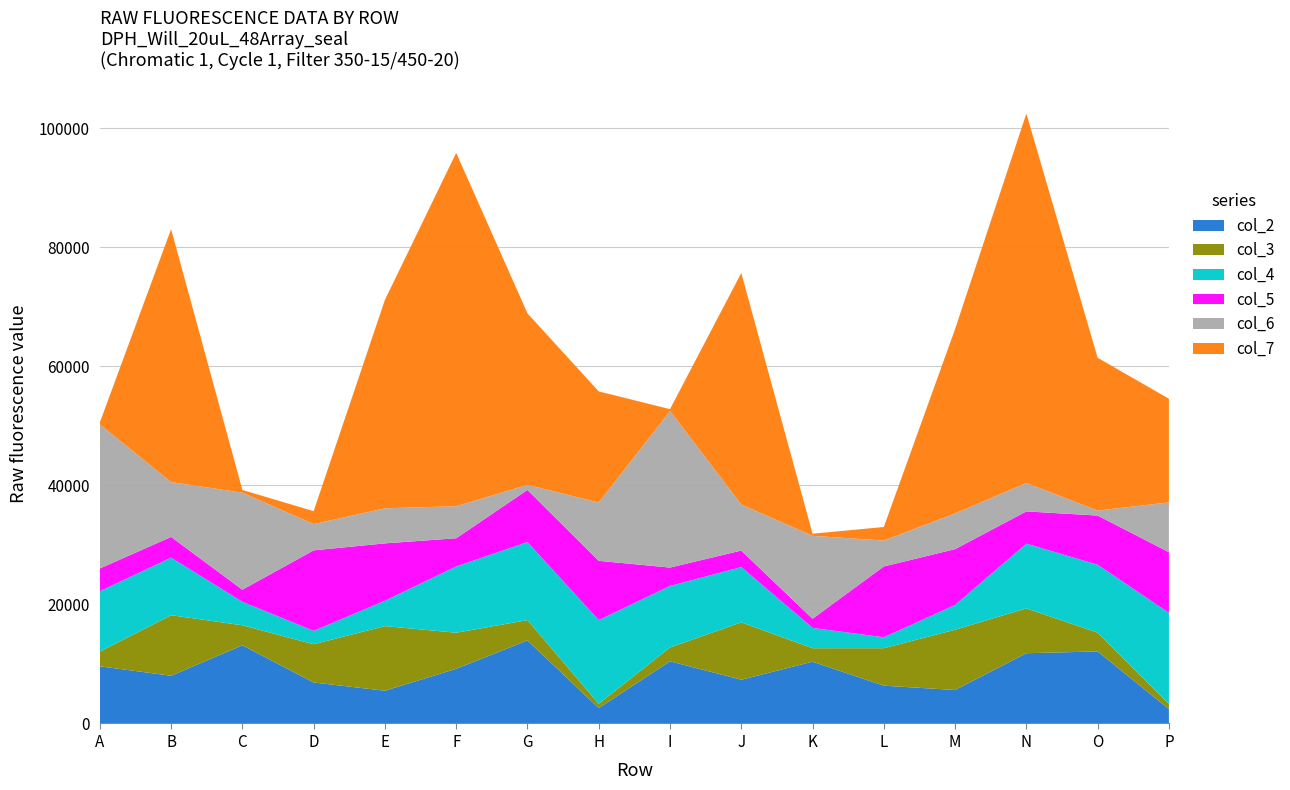

Reading right to left, what are all the values shown in this chart?

col_2: P=2419	O=12102	N=11808	M=5628	L=6352	K=10379	J=7354	I=10449	H=2587	G=13955	F=9188	E=5504	D=6885	C=13137	B=8018	A=9608
col_3: P=845	O=3160	N=7525	M=10126	L=6298	K=2268	J=9635	I=2323	H=719	G=3415	F=6059	E=10858	D=6427	C=3363	B=10176	A=2465
col_4: P=15326	O=11408	N=10884	M=4173	L=1834	K=3414	J=9290	I=10341	H=14066	G=13108	F=11138	E=4266	D=2250	C=3952	B=9666	A=10155
col_5: P=10190	O=8268	N=5421	M=9367	L=11901	K=1531	J=2775	I=3085	H=9961	G=8761	F=4739	E=9636	D=13531	C=2027	B=3489	A=3817
col_6: P=8371	O=836	N=4772	M=6014	L=4355	K=13938	J=7745	I=26314	H=9786	G=856	F=5383	E=5892	D=4414	C=16307	B=9216	A=24209
col_7: P=17419	O=25681	N=62077	M=30971	L=2277	K=357	J=38905	I=307	H=18681	G=28824	F=59388	E=35030	D=2168	C=456	B=42502	A=328